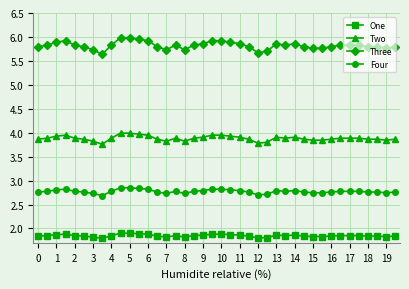

Count the Four values in the range 2 to 3.

40